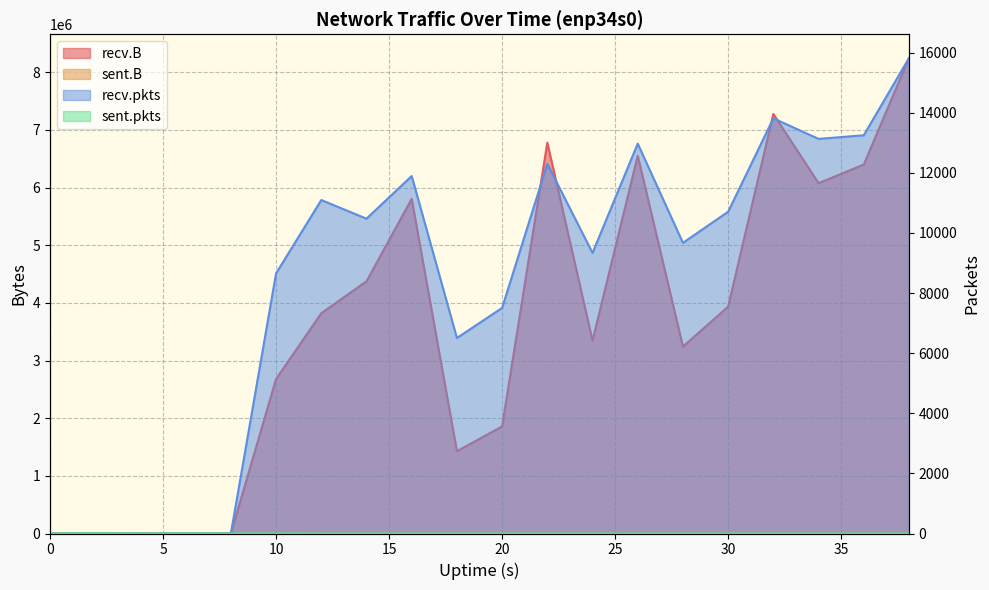

What are all the series names shown in the legend?

recv.B, sent.B, recv.pkts, sent.pkts